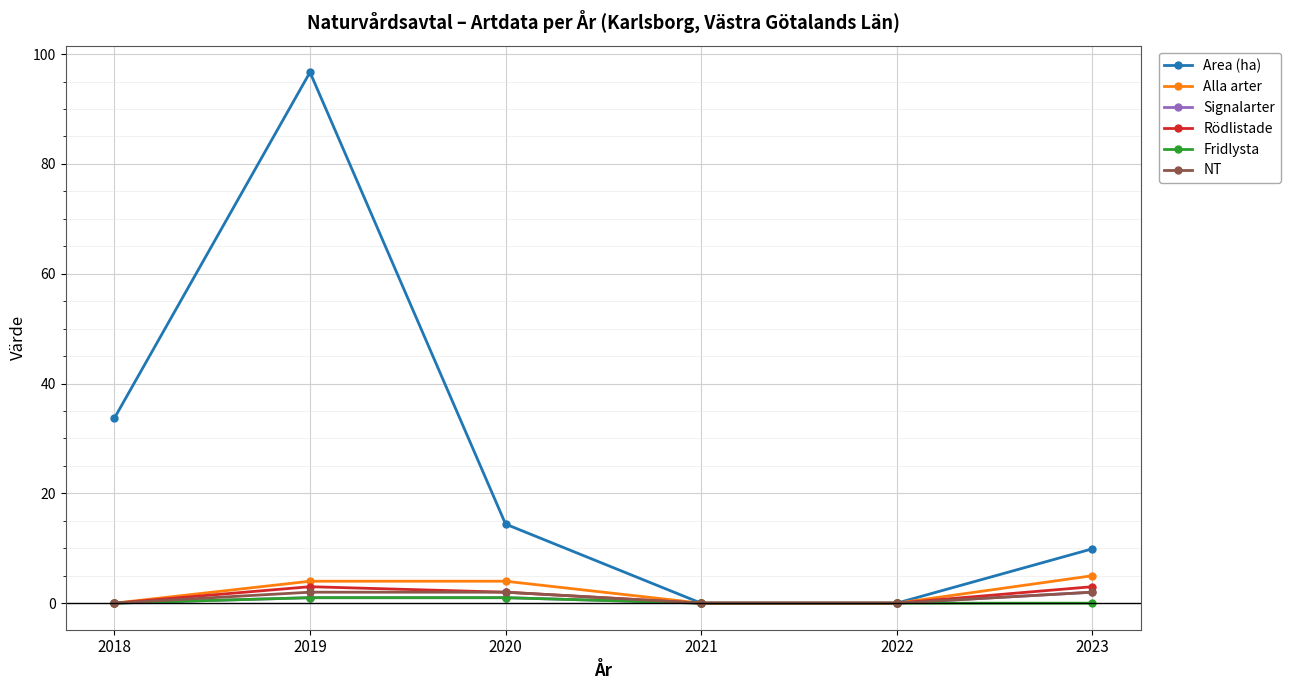

How many series are shown in this chart?

6